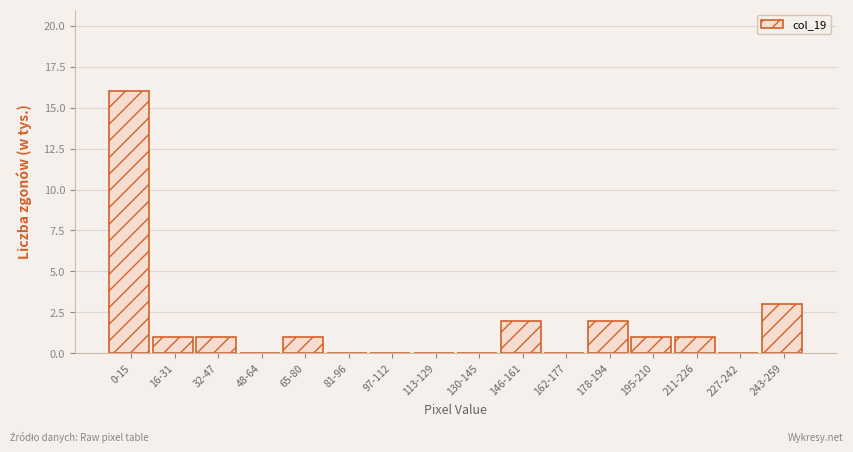

Reading left to right, list all the values displayed in this chart.

0-15=16	16-31=1	32-47=1	48-64=0	65-80=1	81-96=0	97-112=0	113-129=0	130-145=0	146-161=2	162-177=0	178-194=2	195-210=1	211-226=1	227-242=0	243-259=3